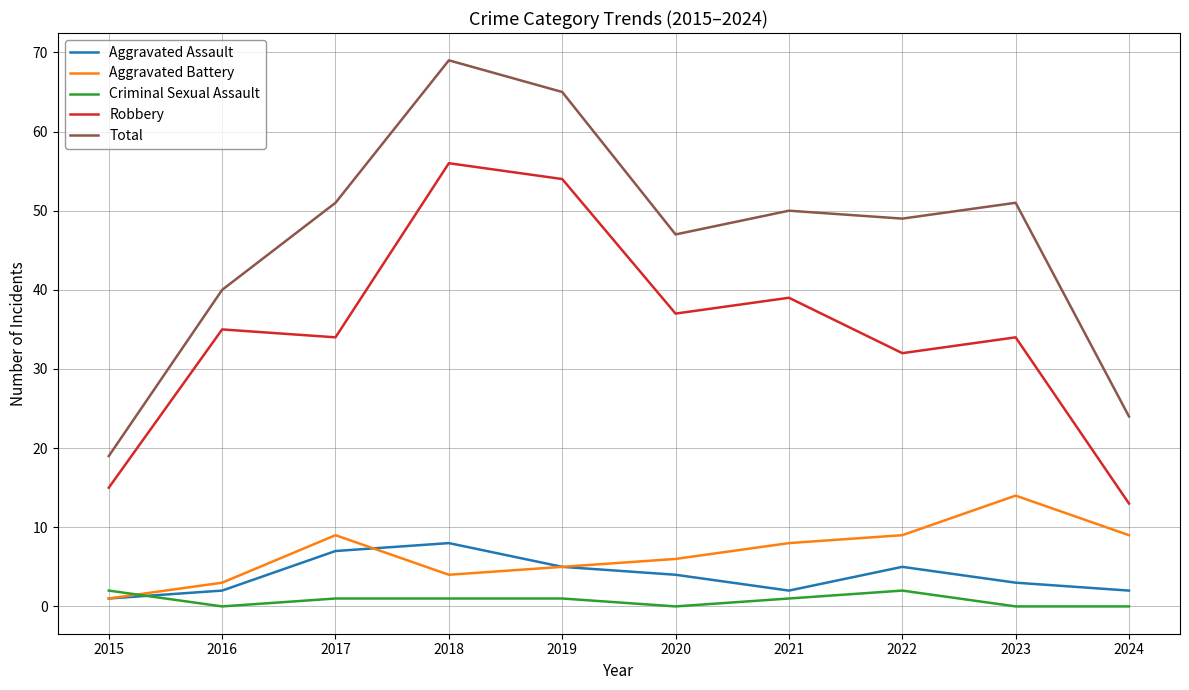

What is the total value across all series at 2019?

130